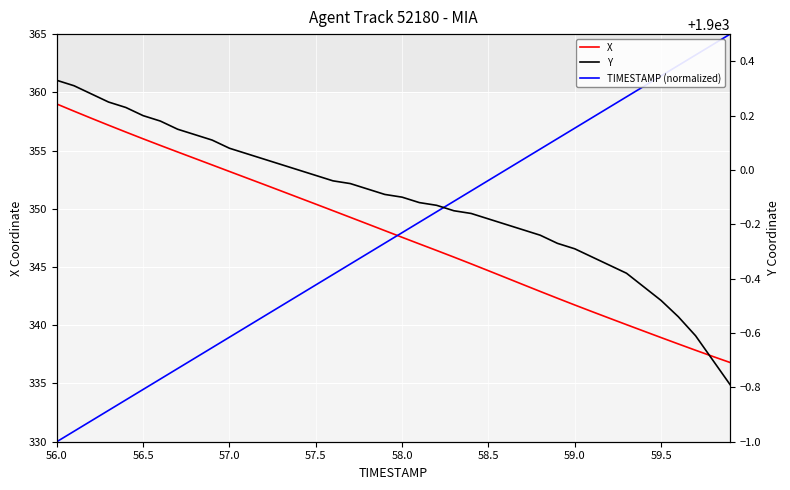

What position from the left is 56.0?

1